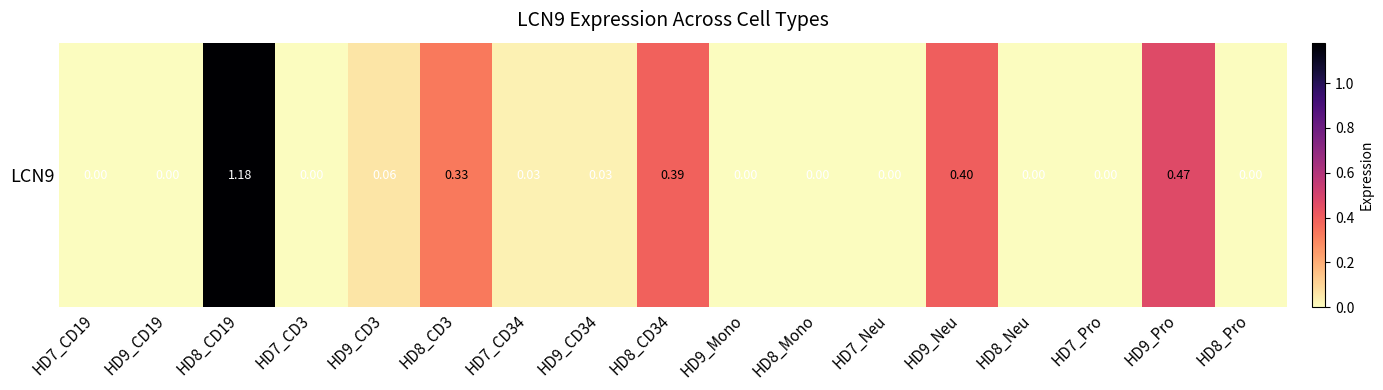

What is the difference between the second highest and second lowest values?

0.5